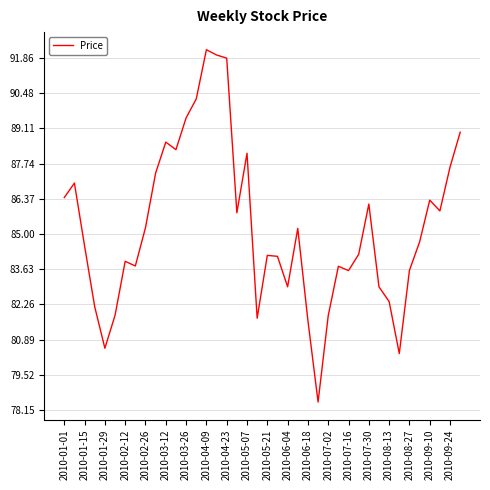

What is the maximum value shown in the chart?

92.2